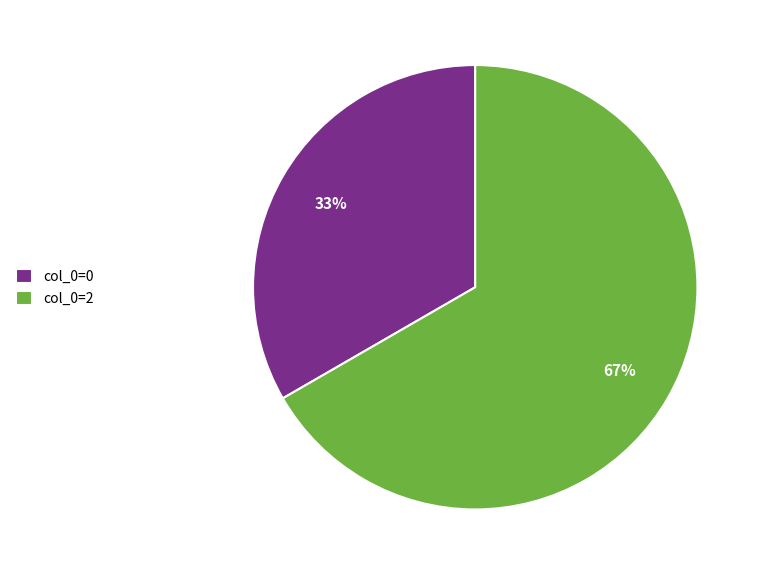

Rank the categories by value from highest to lowest.

col_0=2, col_0=0